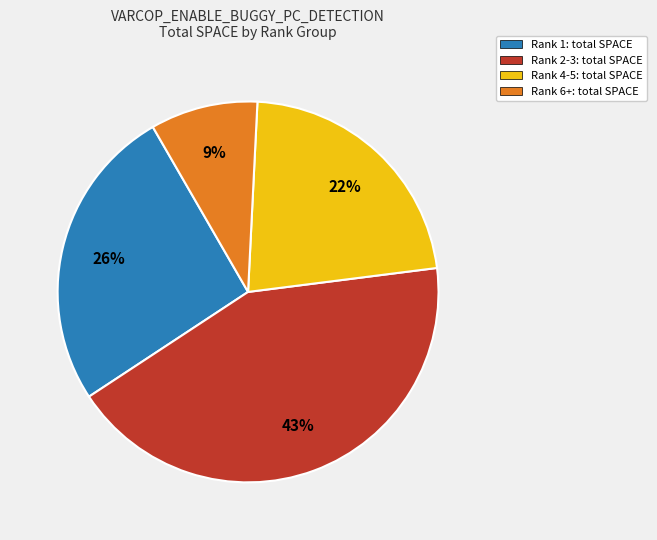

To the nearest percent, what is the average slice percentage?

25%